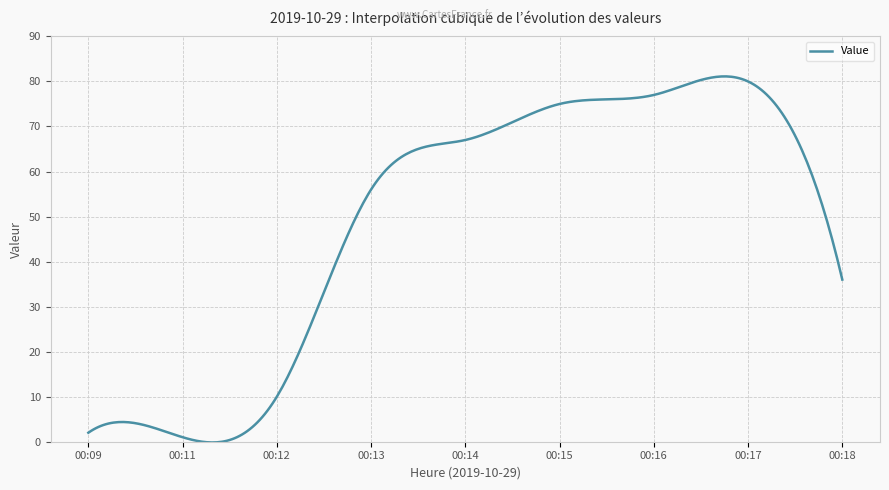

What is the greatest value displayed?

81.1